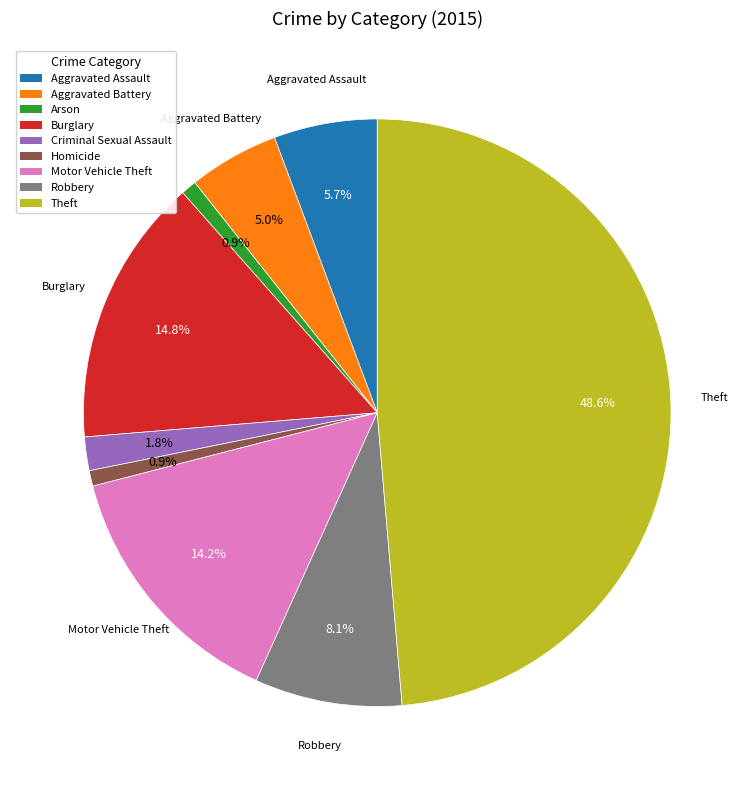

Is the sum of Aggravated Battery and Robbery greater than half?

No